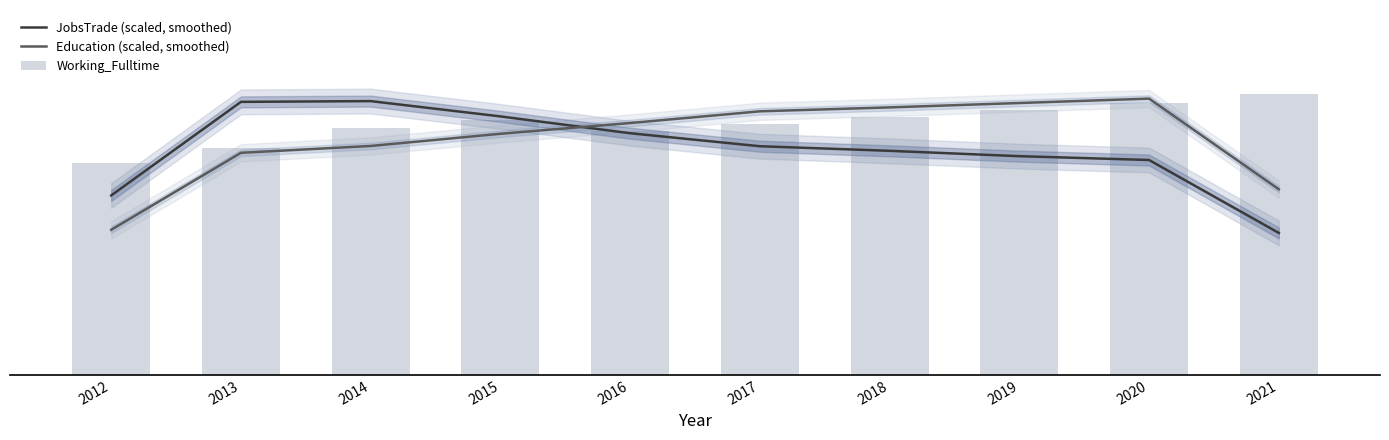

Reading left to right, what are all the values shown in this chart?

JobsTrade (scaled, smoothed): 2012=166.9	2013=253.9	2014=254.6	2015=240.4	2016=224.7	2017=212.6	2018=208.4	2019=203.4	2020=199.8	2021=132.0
Education (scaled, smoothed): 2012=135.0	2013=206.5	2014=212.9	2015=224.2	2016=234.2	2017=245.1	2018=248.7	2019=252.8	2020=256.9	2021=172.6
Working_Fulltime: 2012=197.0	2013=211.0	2014=230.0	2015=237.0	2016=227.0	2017=233.0	2018=240.0	2019=246.0	2020=253.0	2021=261.0